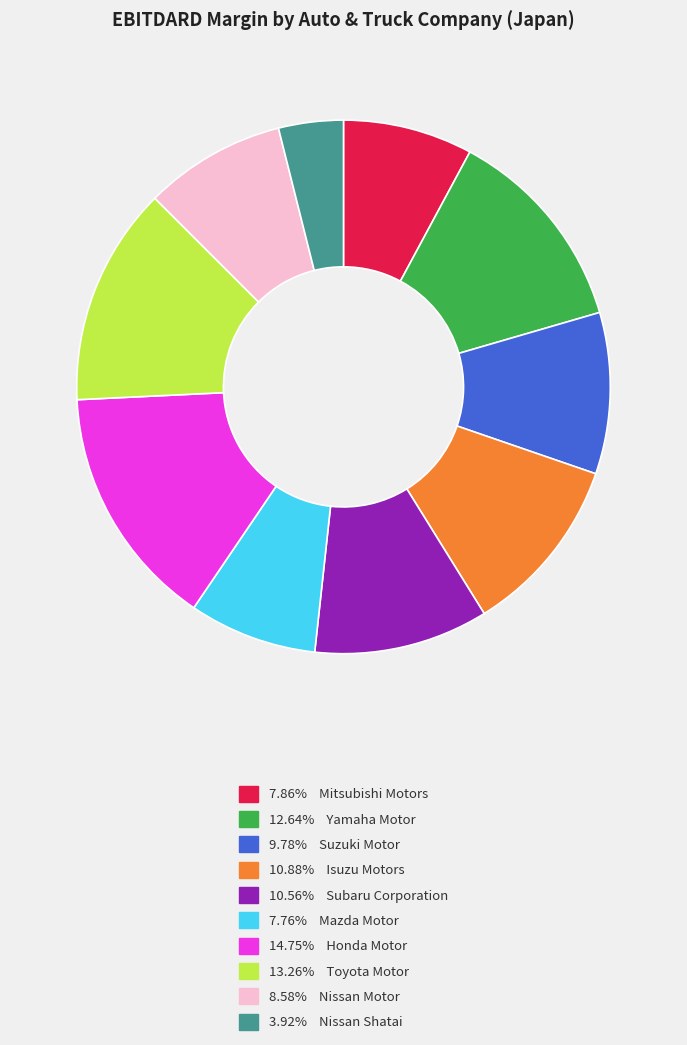

Does any single category account for the majority?

No